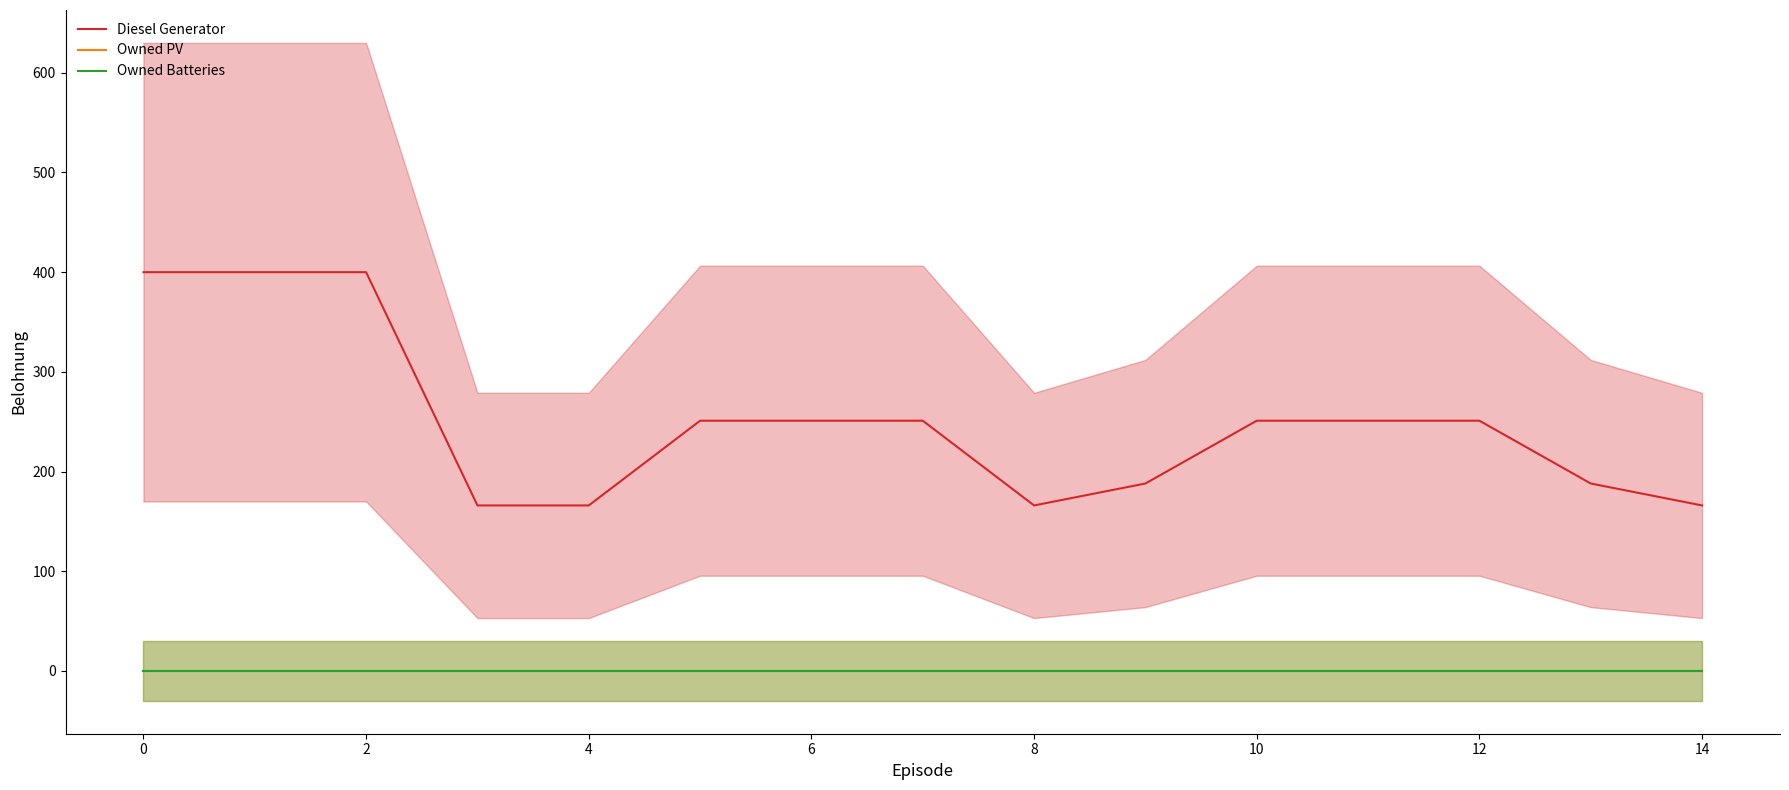

What is the sum of all Diesel Generator values?

3746